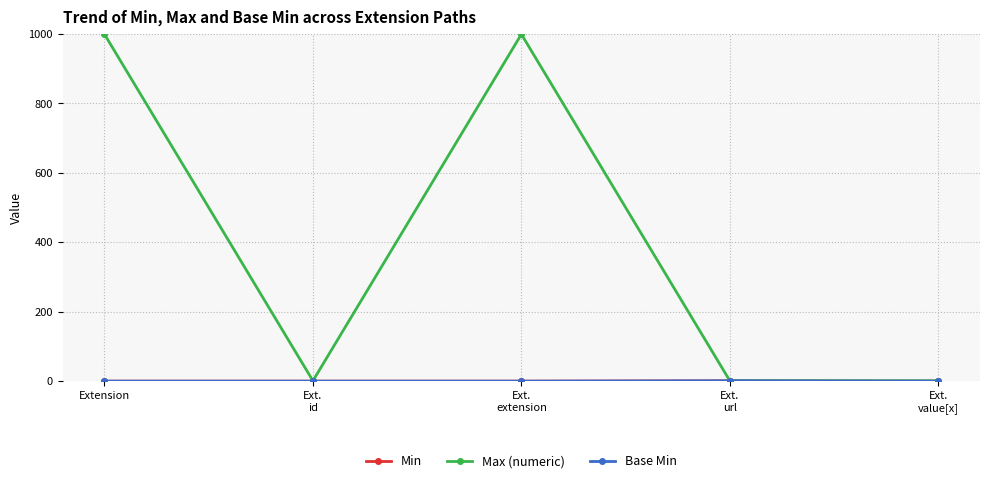

How many lines are shown in the chart?

3